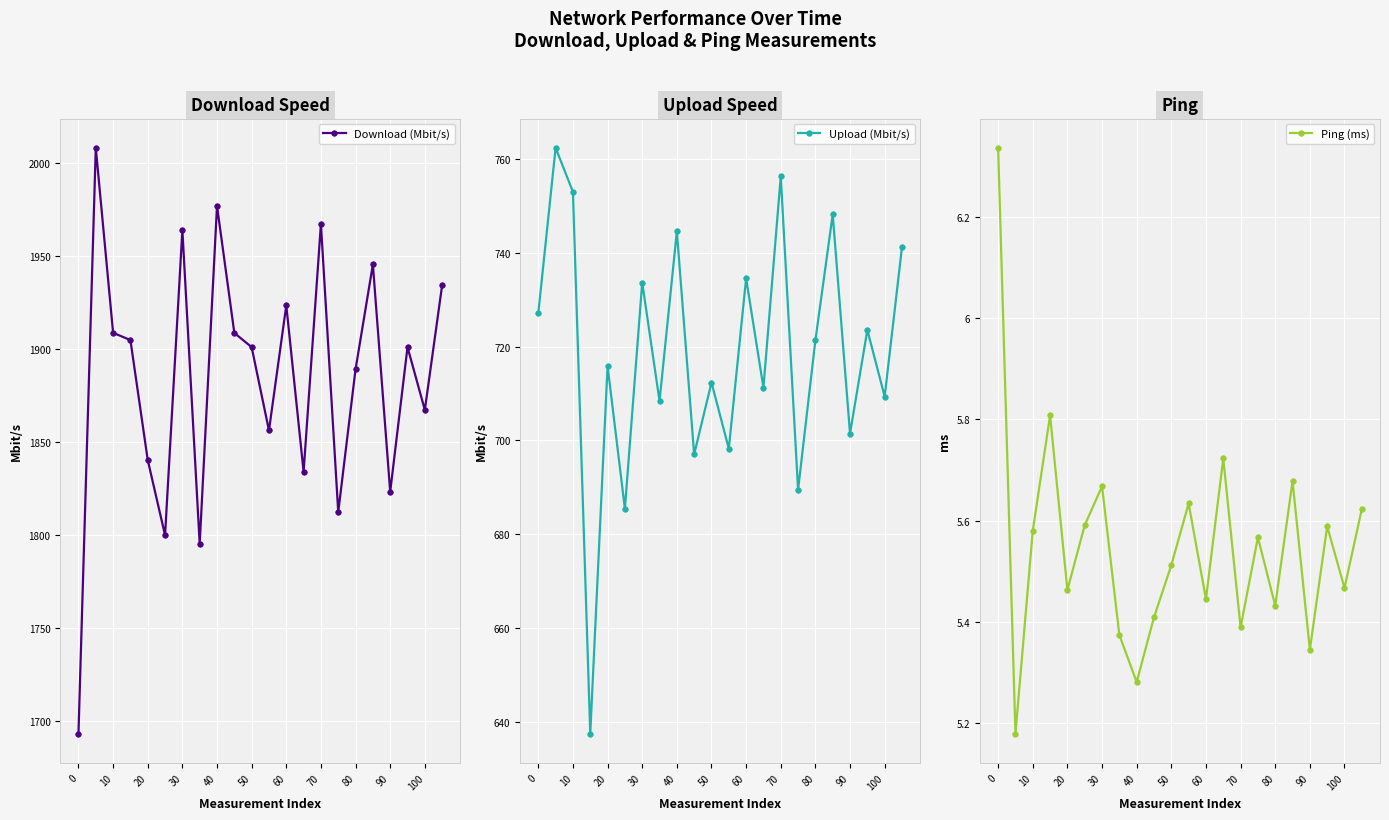

True or false: Upload (Mbit/s) and Download (Mbit/s) cross at least once.

False